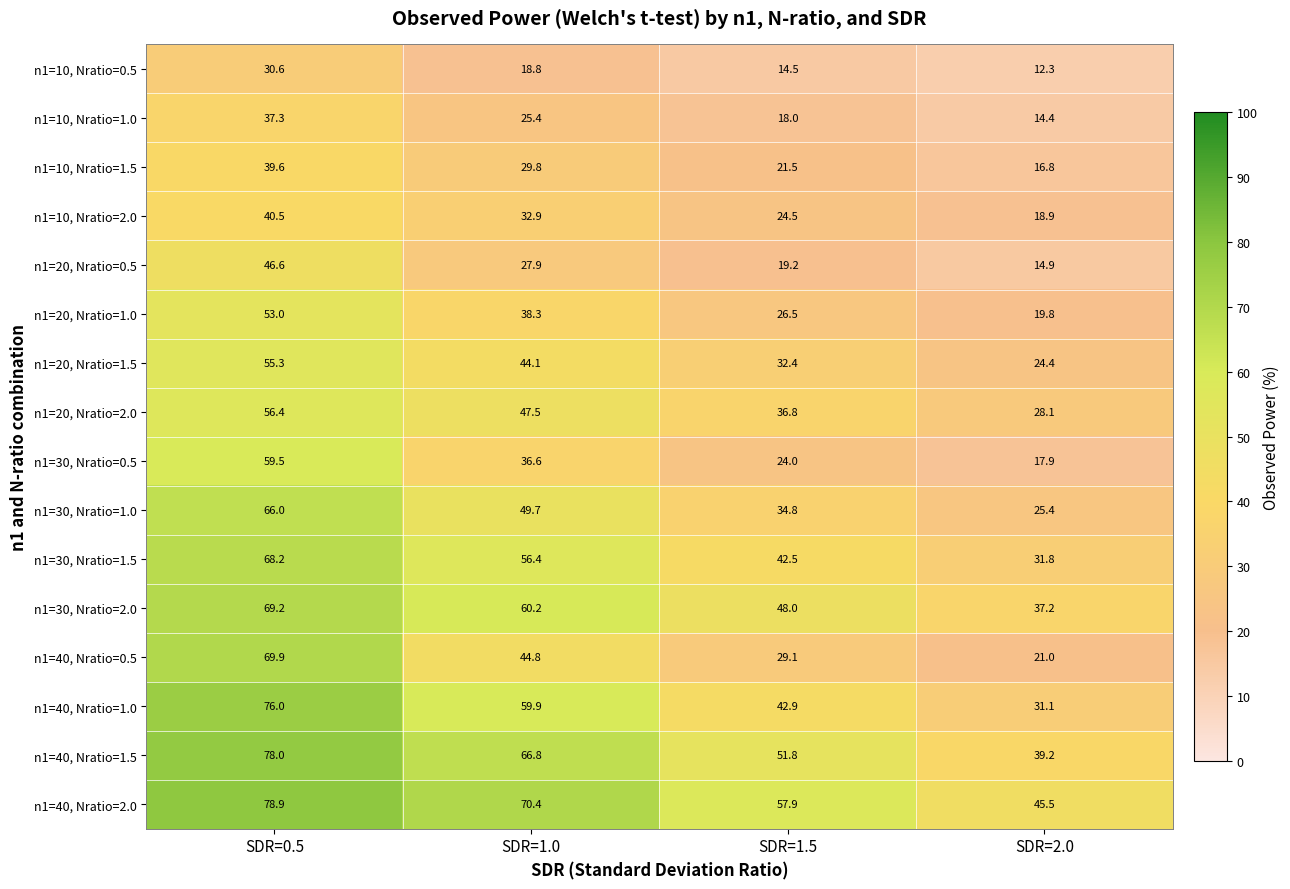

What value does the n1=20, Nratio=2.0 series have at SDR=2.0?

28.1